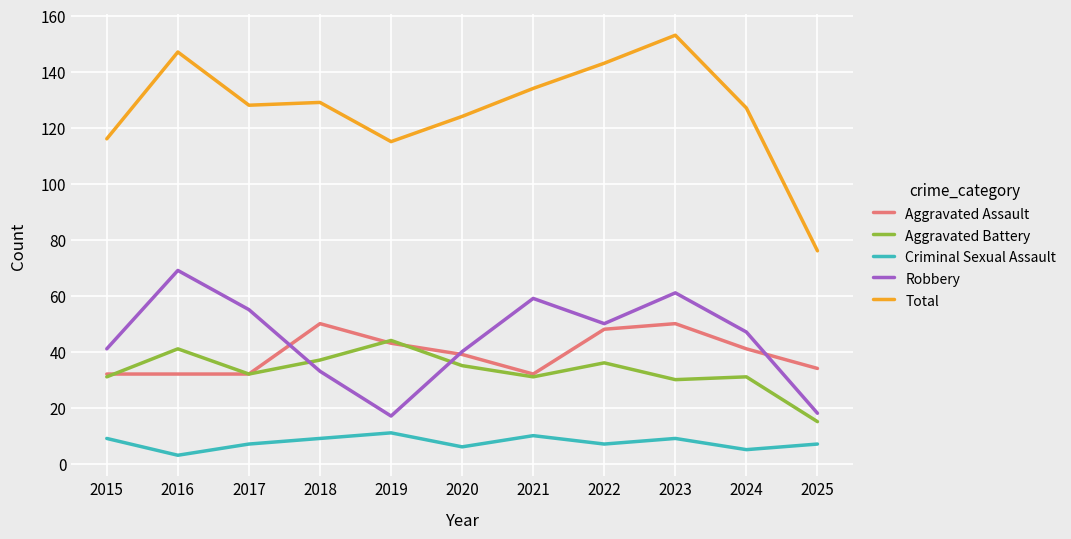

True or false: Aggravated Assault has a value of 48 at 2022.

True